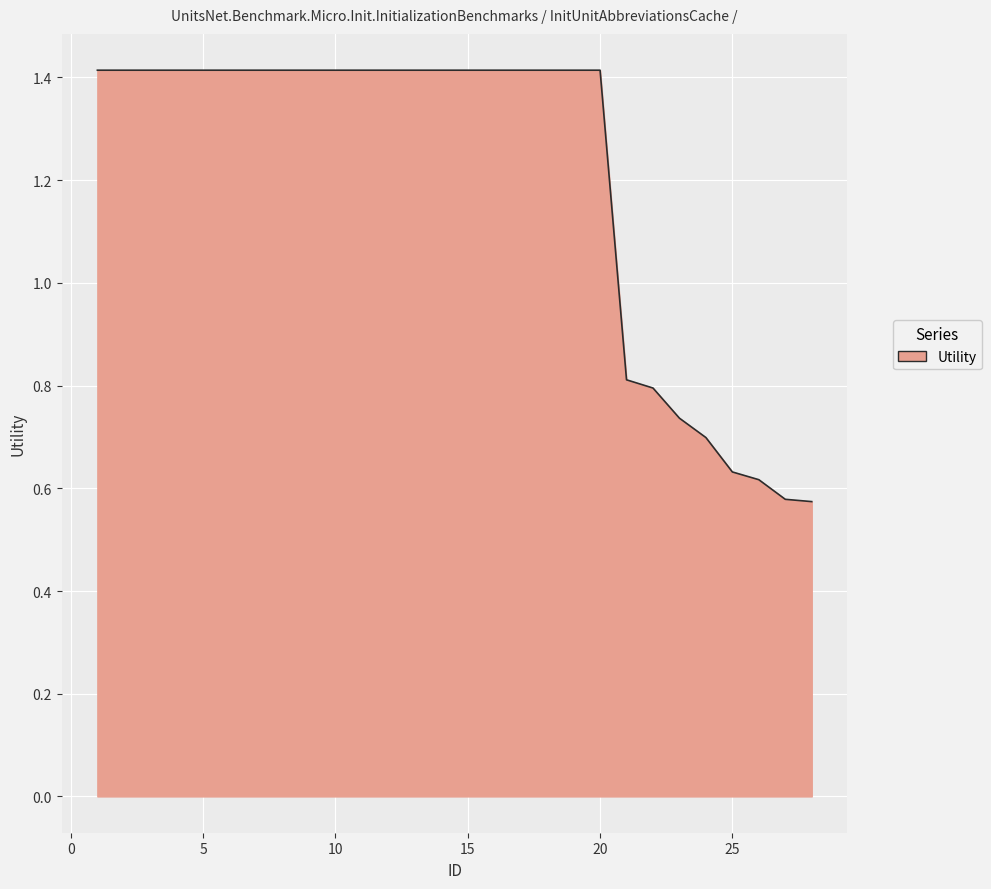

Count the values in the range 0 to 1.

8